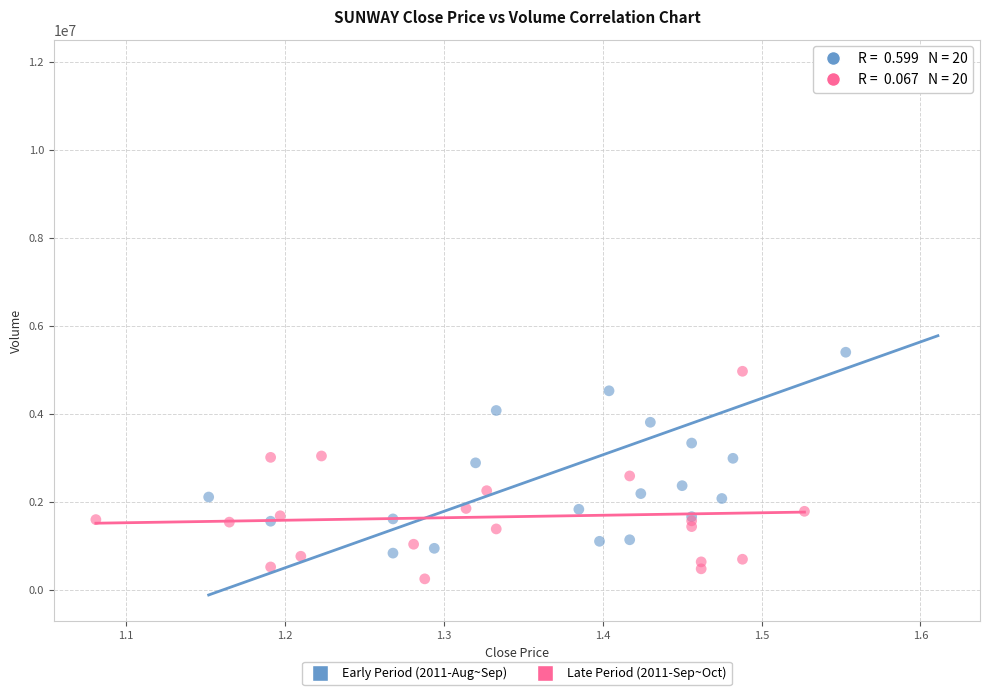

Which series reaches the minimum Y coordinate?

Late Period (2011-Sep~Oct)